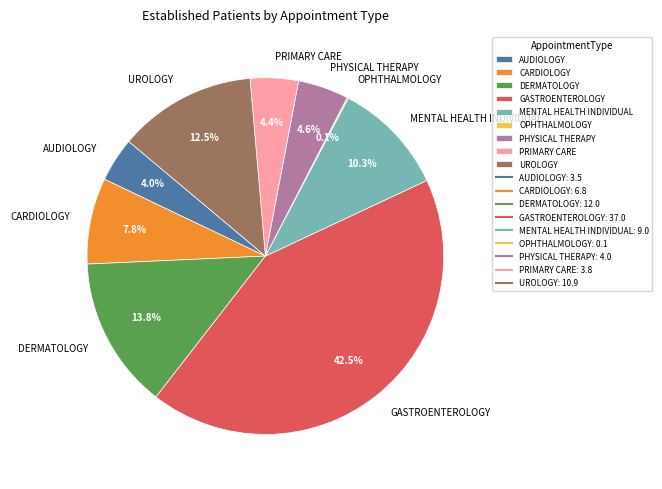

What is the ratio of the value at CARDIOLOGY to the value at MENTAL HEALTH INDIVIDUAL?

0.8